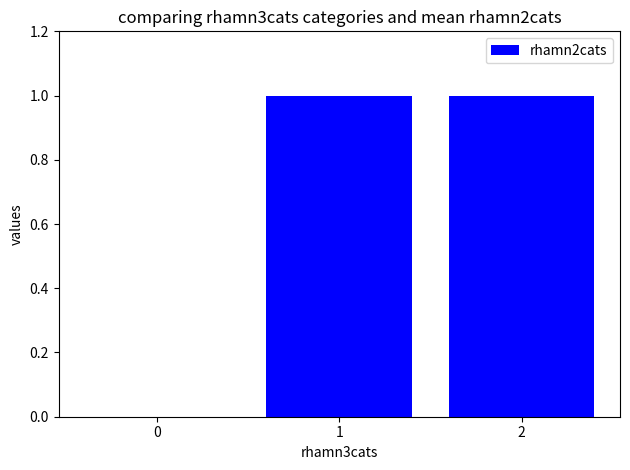

How many values are above zero?

2